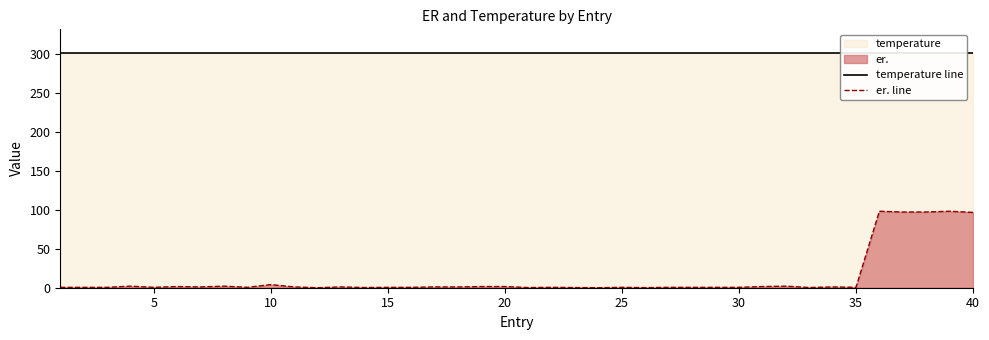

True or false: er. line has a value of 96.5 at 40.

True